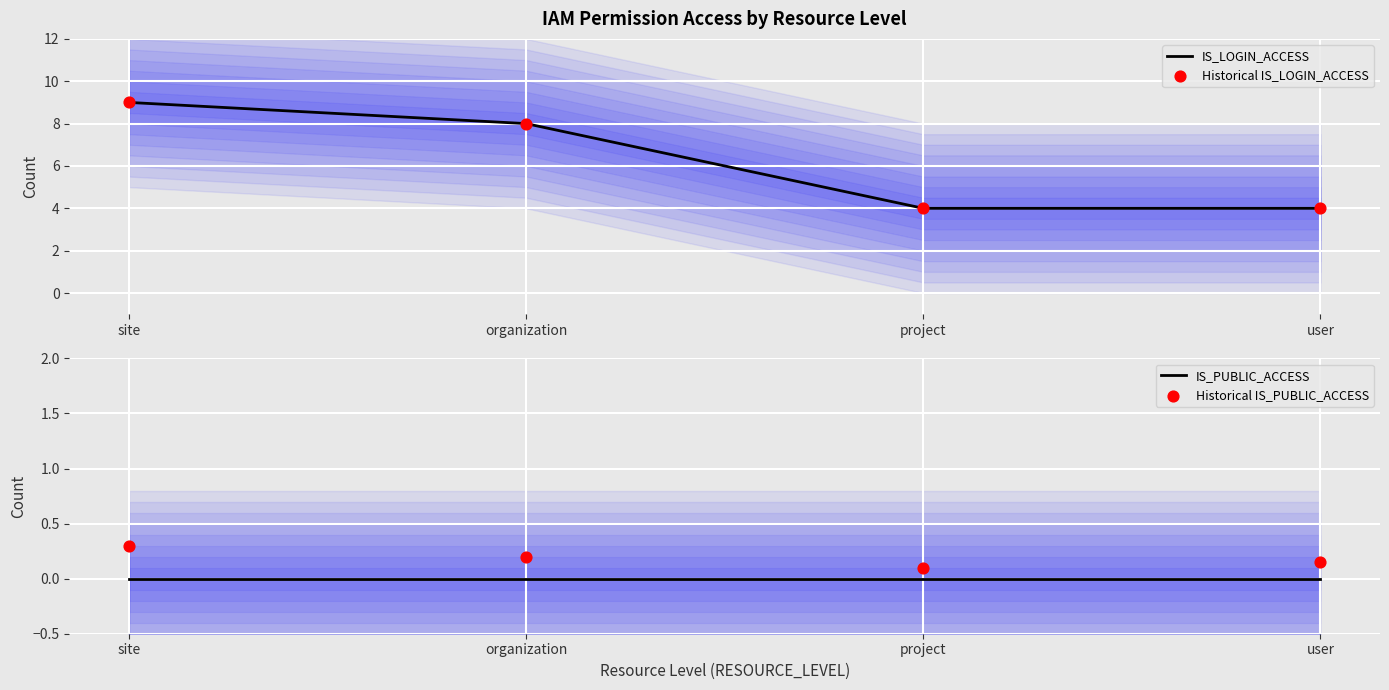

Which series reaches the minimum Y coordinate?

IS_PUBLIC_ACCESS